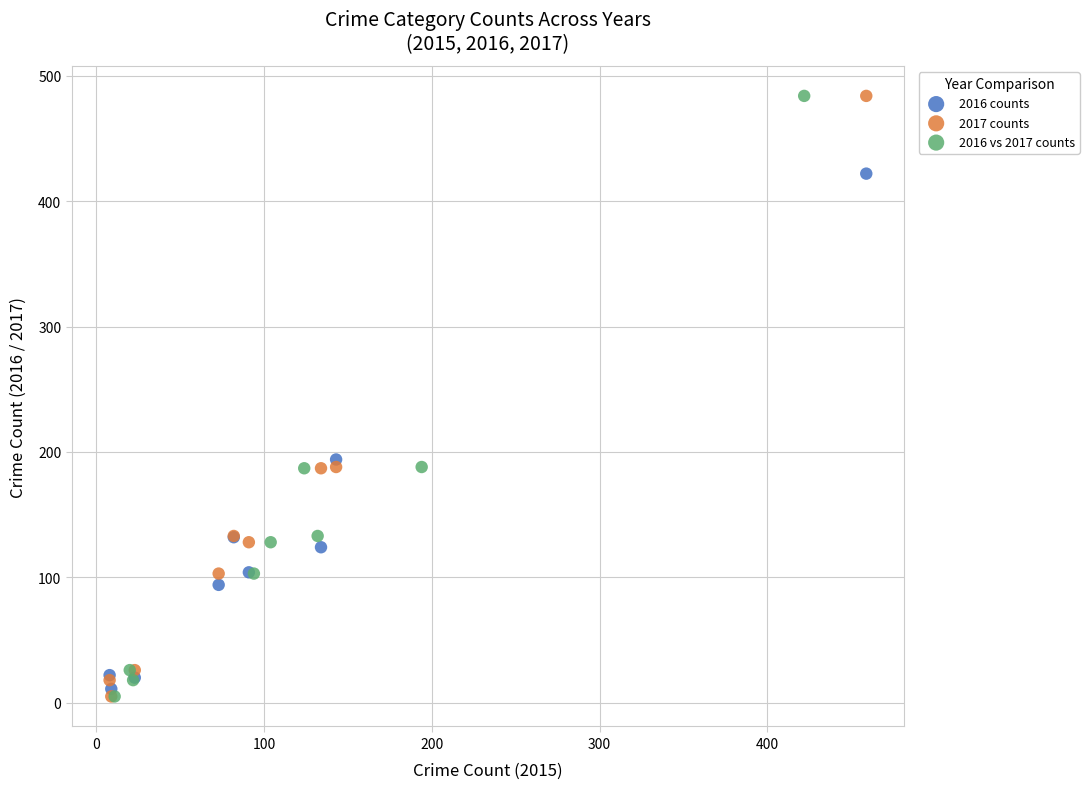

What are all the series names shown in the legend?

2016 counts, 2017 counts, 2016 vs 2017 counts